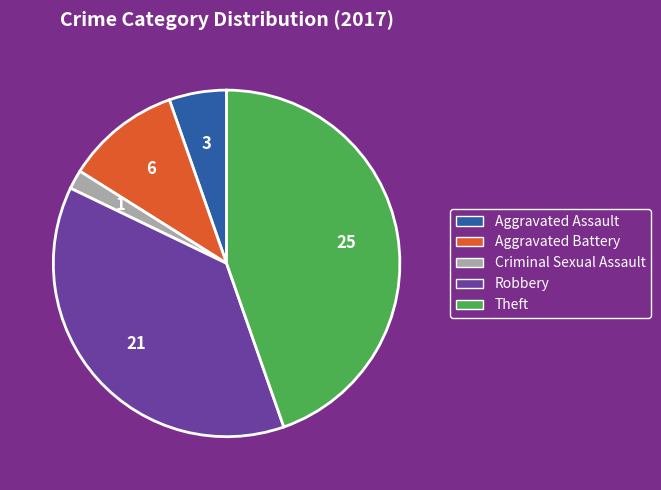

Do Aggravated Assault and Robbery together represent more than half of the pie?

No